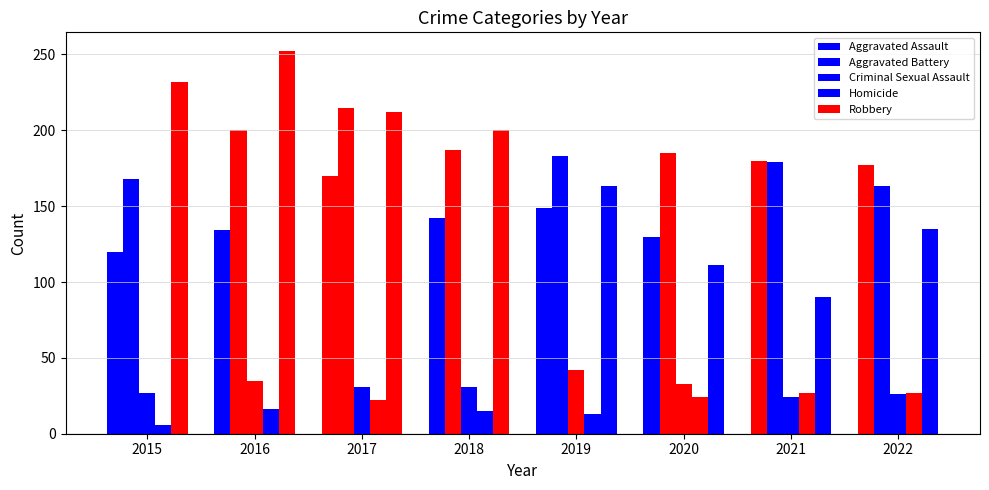

Rank the categories by Aggravated Assault value from highest to lowest.

2021, 2022, 2017, 2019, 2018, 2016, 2020, 2015